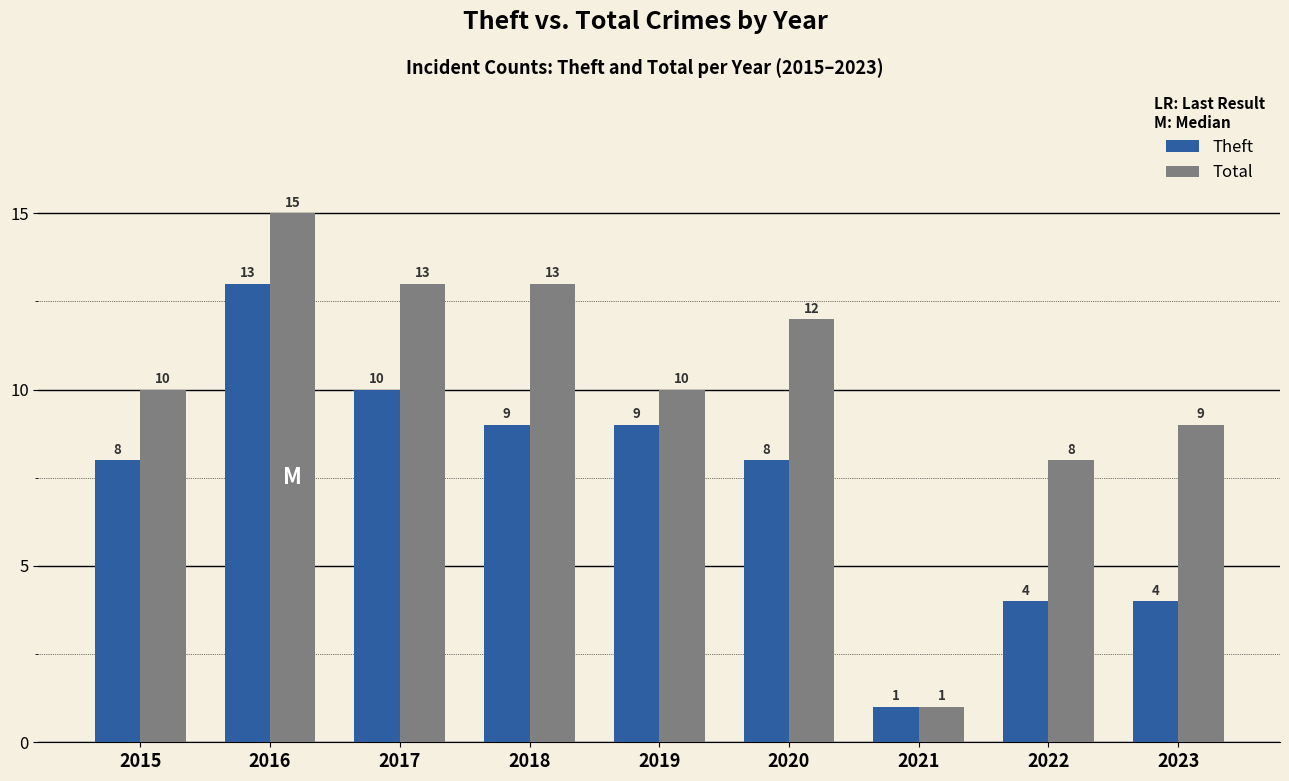

What is the maximum value for Theft?

13